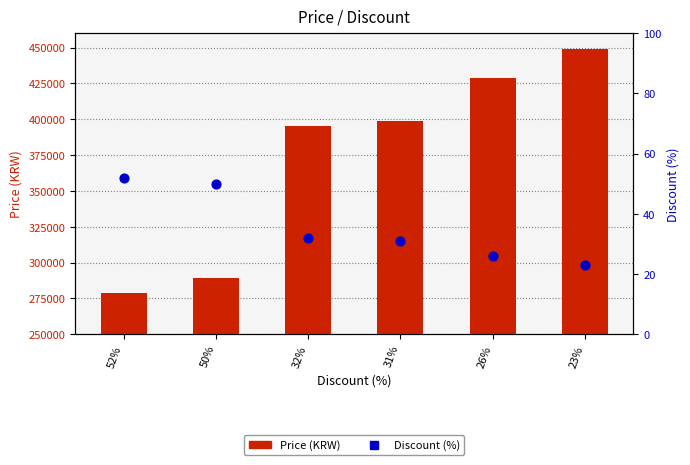

Which series reaches the maximum Y coordinate?

Price (KRW)